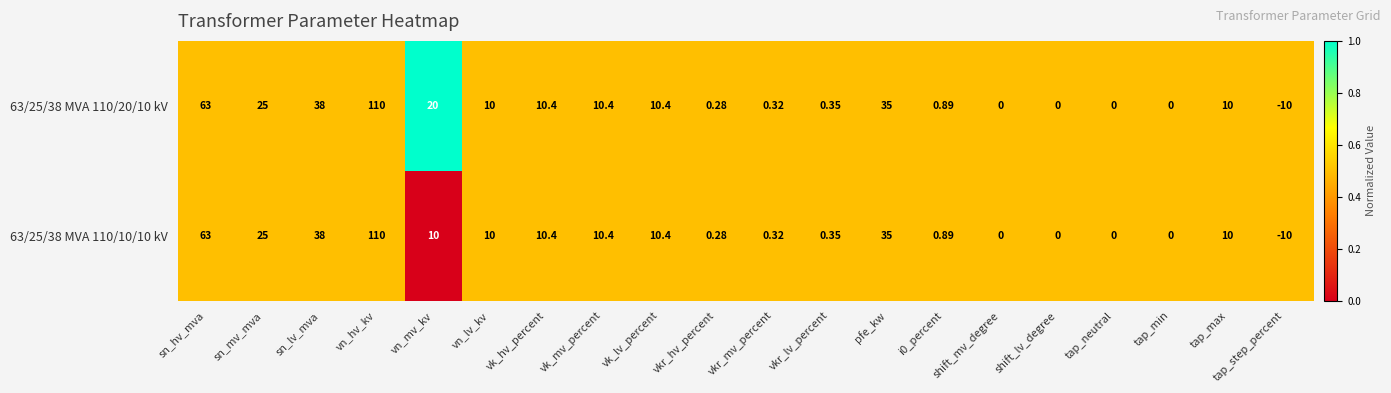

At which label does 63/25/38 MVA 110/20/10 kV first exceed 10?

sn_hv_mva